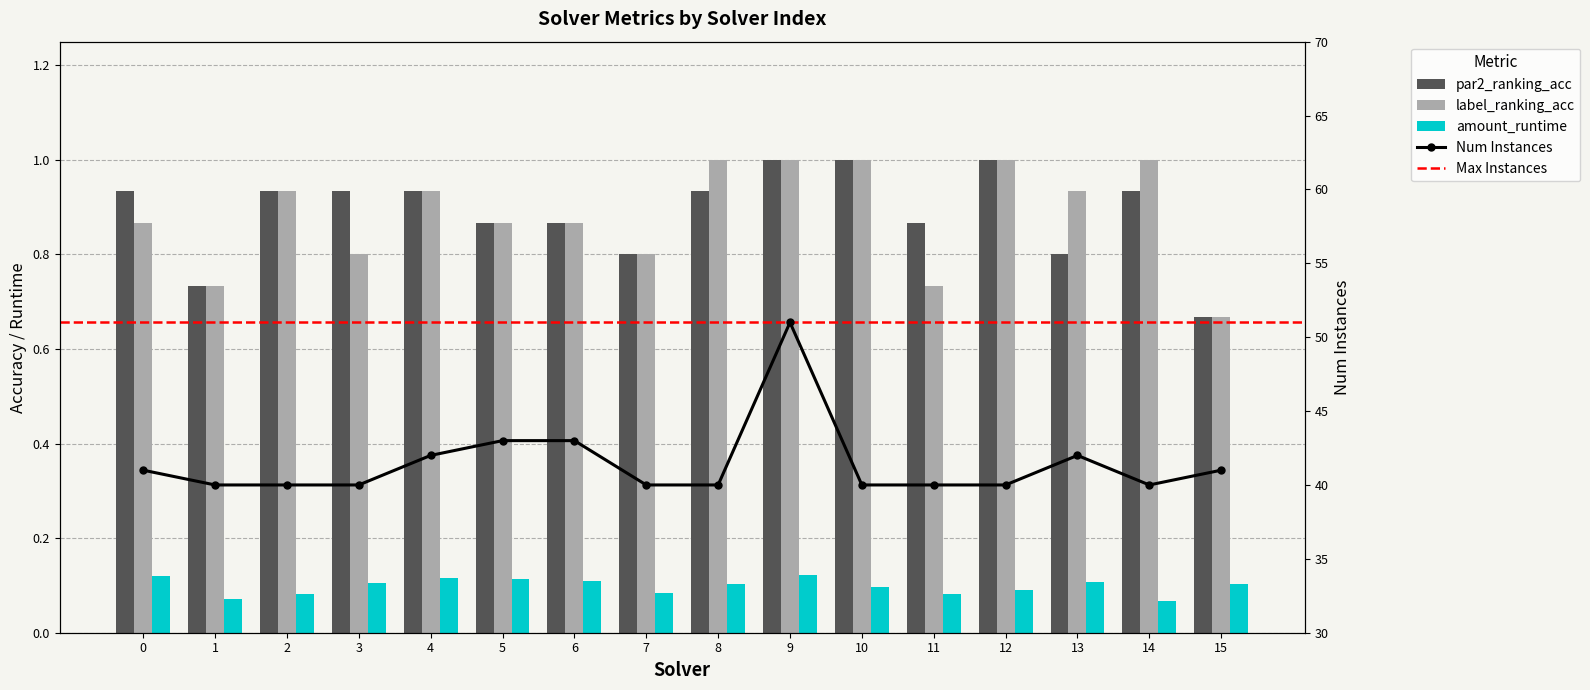

Reading left to right, transcribe all the data shown in this chart.

par2_ranking_acc: 0.9	0.7	0.9	0.9	0.9	0.9	0.9	0.8	0.9	1.0	1.0	0.9	1.0	0.8	0.9	0.7
label_ranking_acc: 0.9	0.7	0.9	0.8	0.9	0.9	0.9	0.8	1.0	1.0	1.0	0.7	1.0	0.9	1.0	0.7
amount_runtime: 0.1	0.1	0.1	0.1	0.1	0.1	0.1	0.1	0.1	0.1	0.1	0.1	0.1	0.1	0.1	0.1
num_instances_line: 41.0	40.0	40.0	40.0	42.0	43.0	43.0	40.0	40.0	51.0	40.0	40.0	40.0	42.0	40.0	41.0